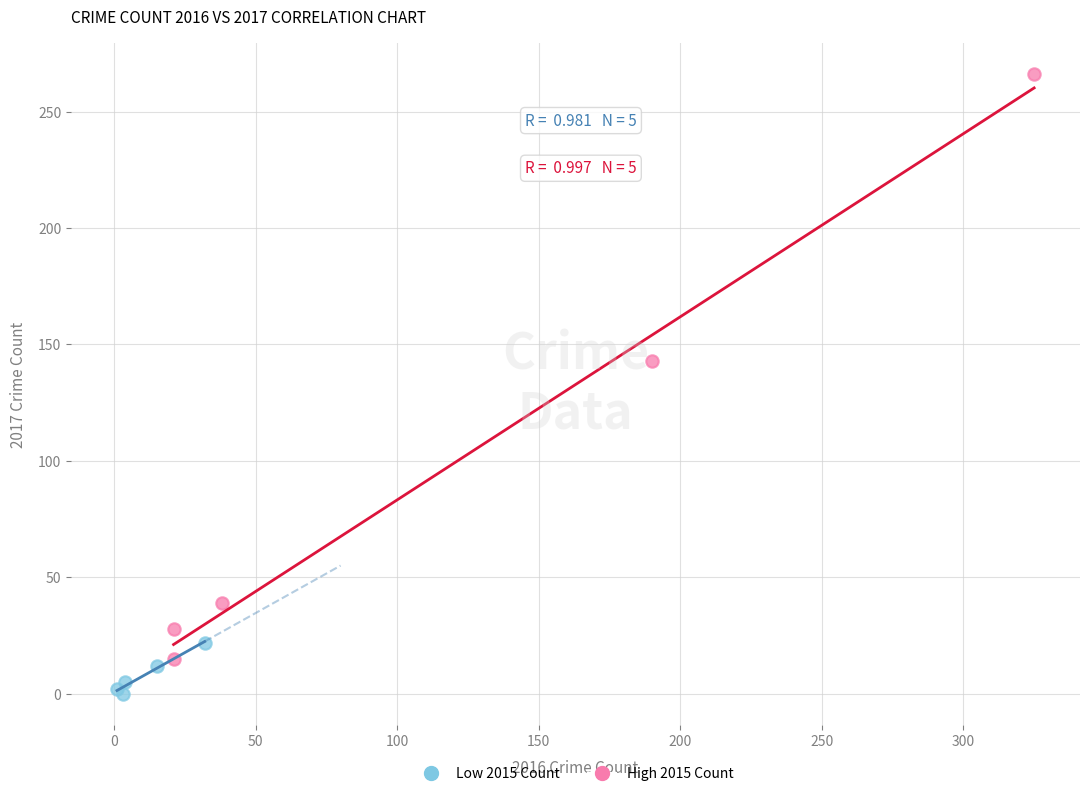

Which series reaches the maximum Y coordinate?

High 2015 Count